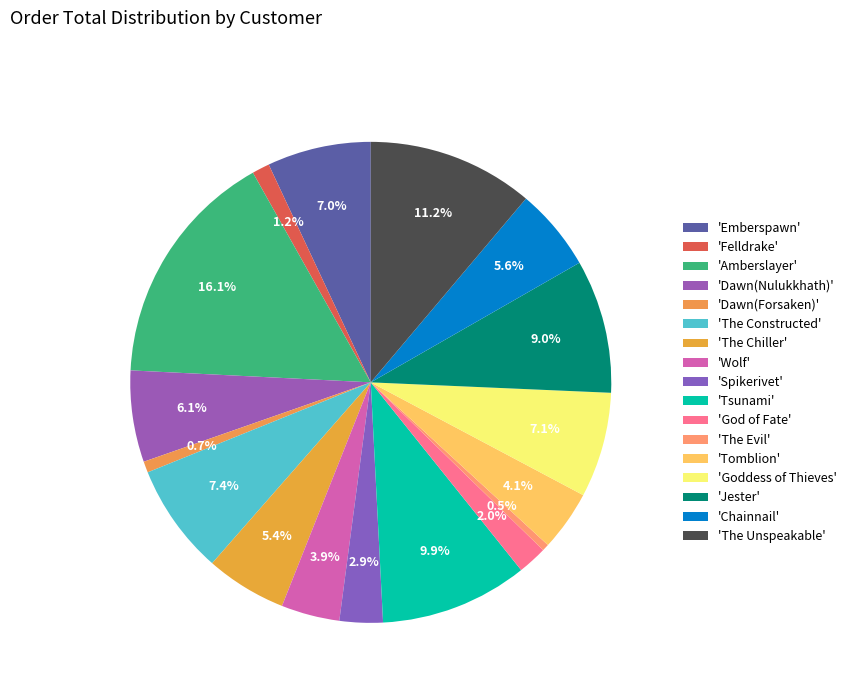

Which slice is the largest?

Amberslayer